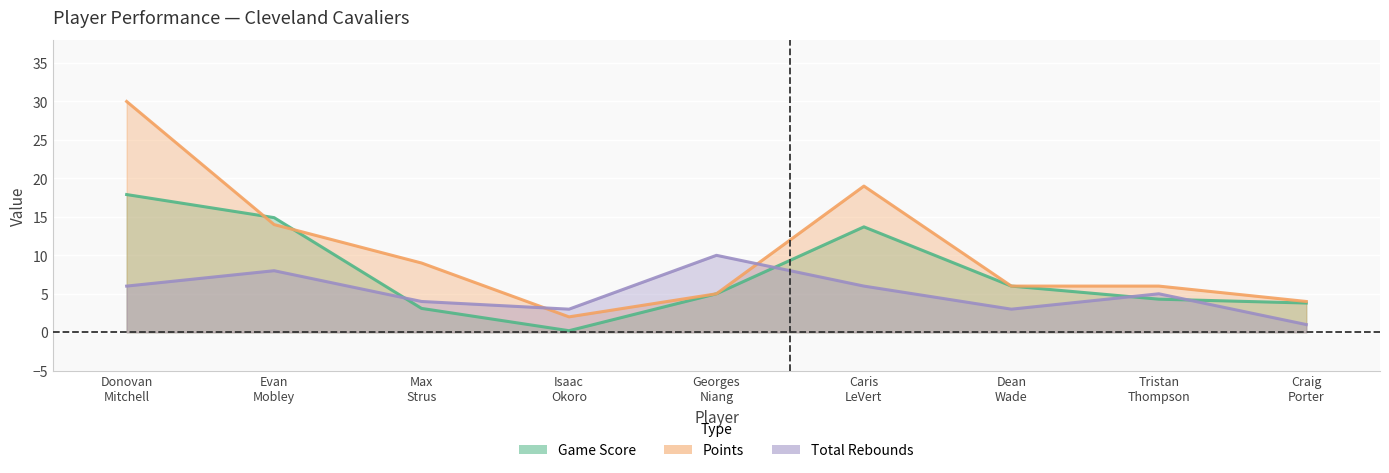

What is the difference between the maximum and minimum values in the Points series?

28.0